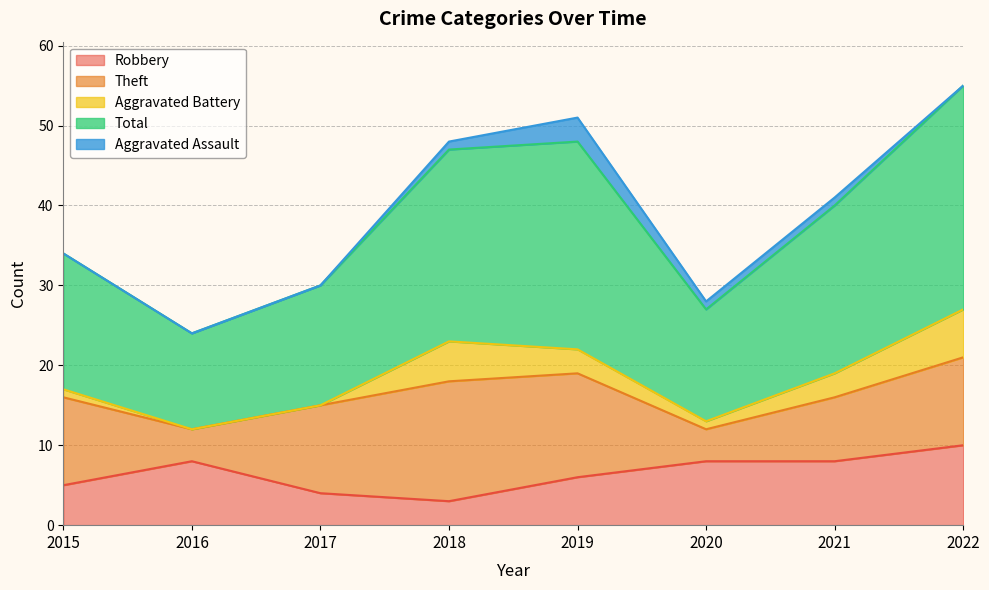

Which series has the largest total across all categories?

Total